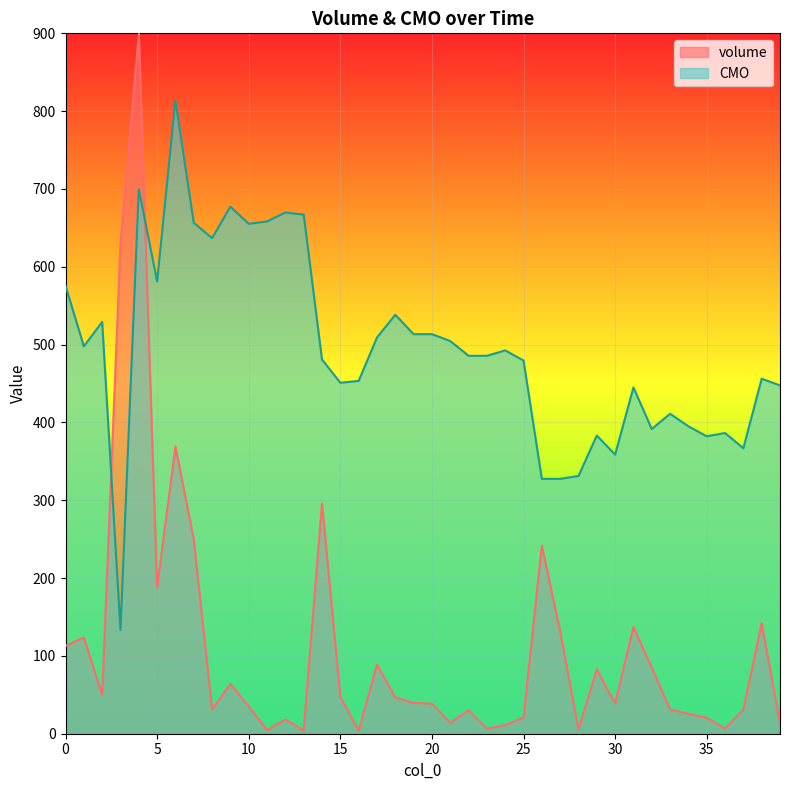

What is the sum of all CMO values?

19768.7